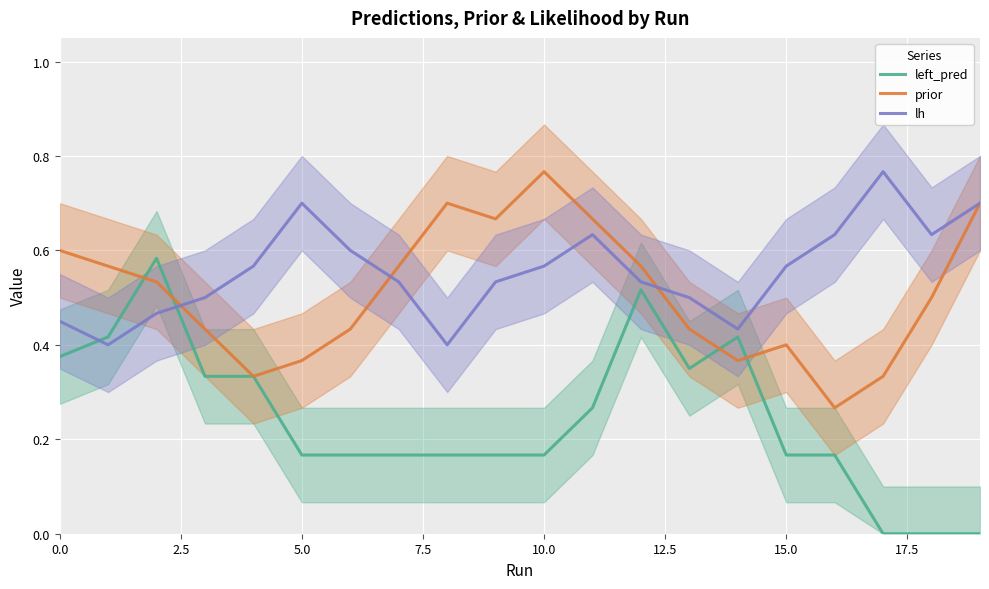

At which label is prior closest to 0?

16